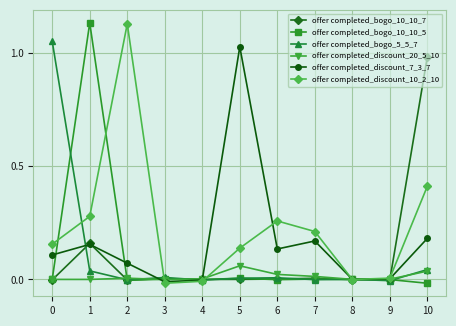

How many lines are shown in the chart?

6